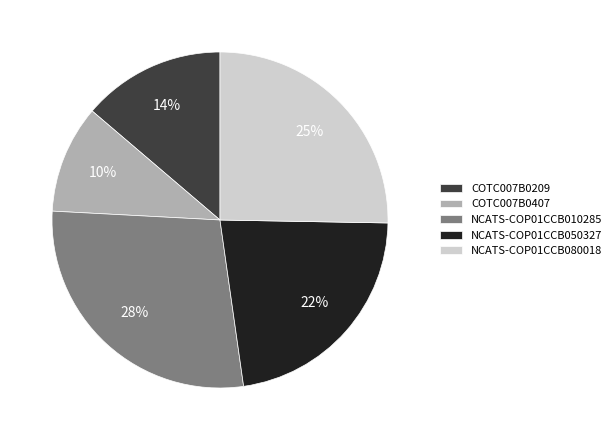

Count the number of slices in the pie.

5